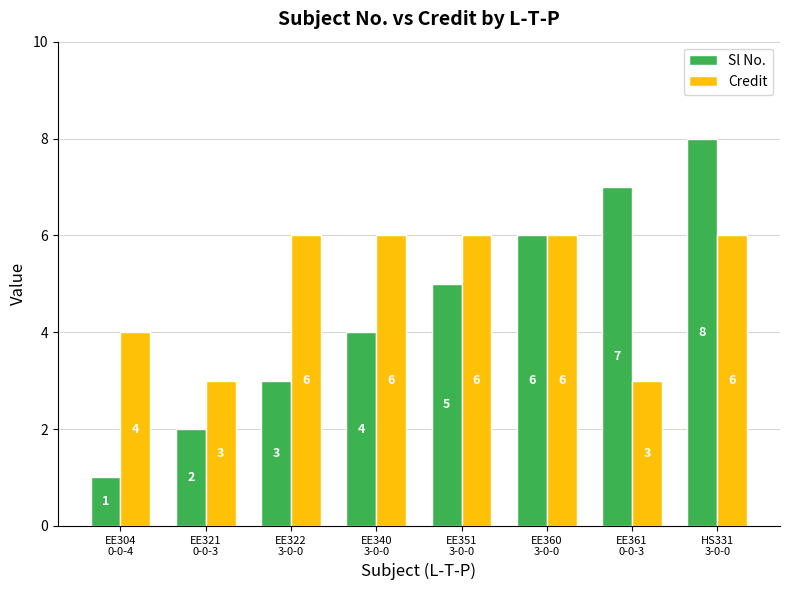

What is the sum of the Credit values at EE340
3-0-0 and EE322
3-0-0?

12